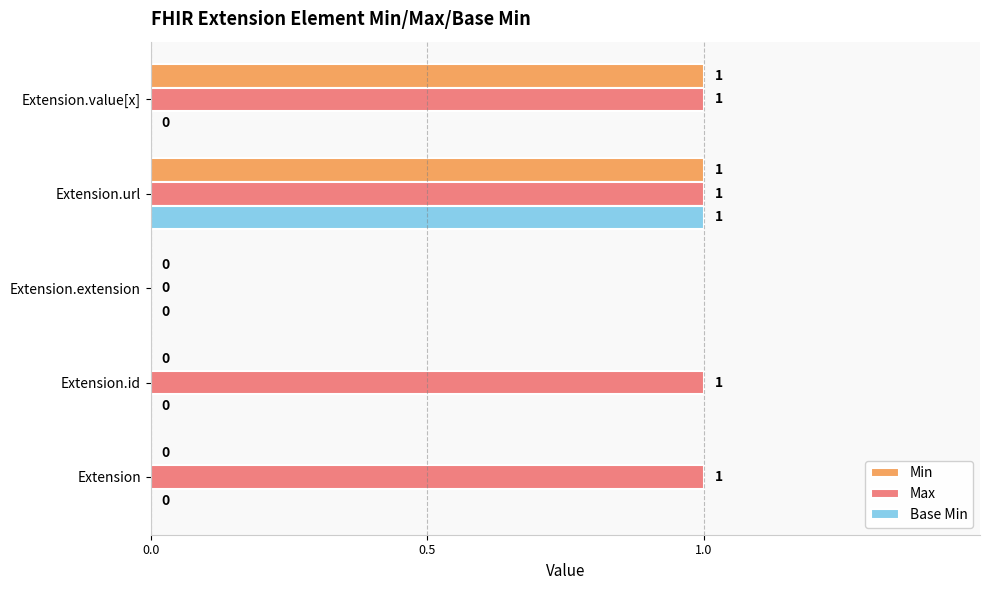

What is the maximum value shown in the chart?

1